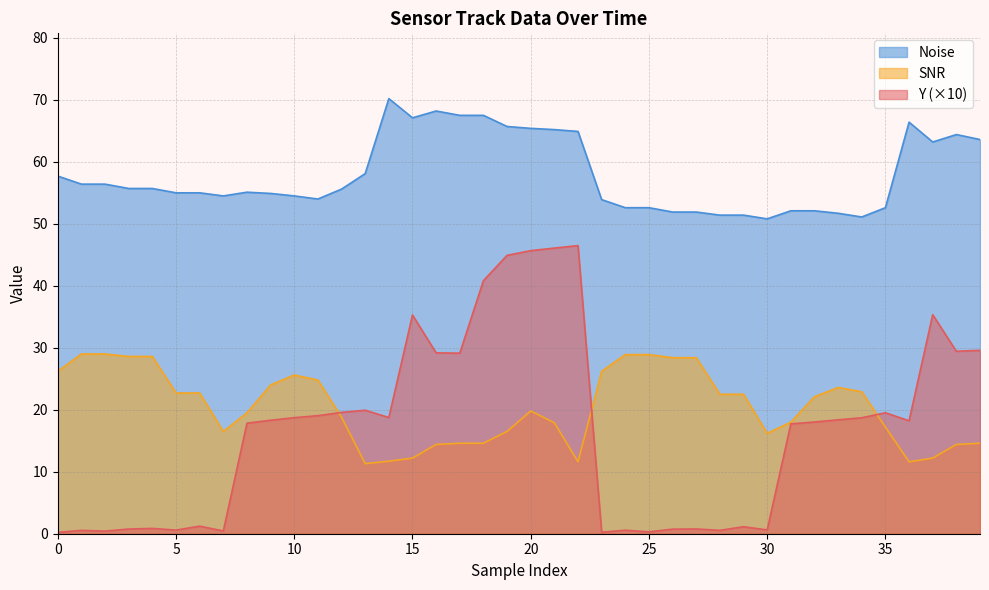

What is the greatest value displayed?

70.2